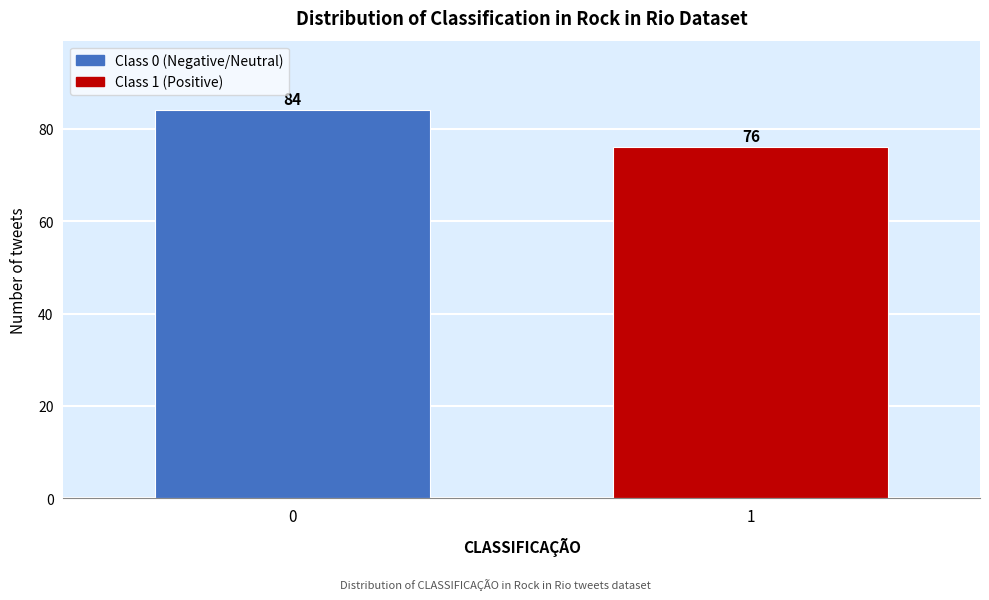

Reading right to left, what are all the values shown in this chart?

76	84